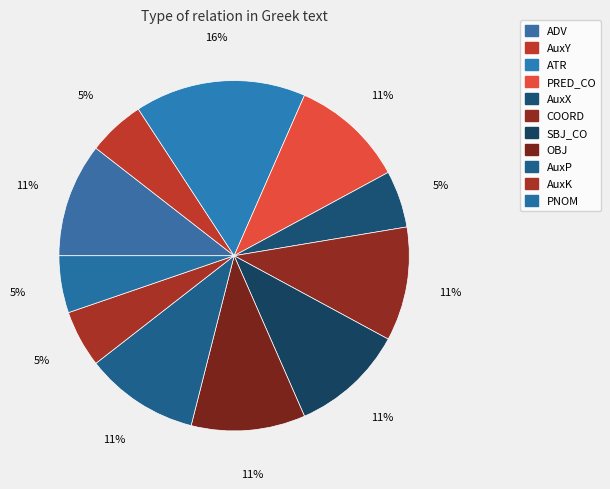

Between OBJ and AuxX, which is larger?

OBJ